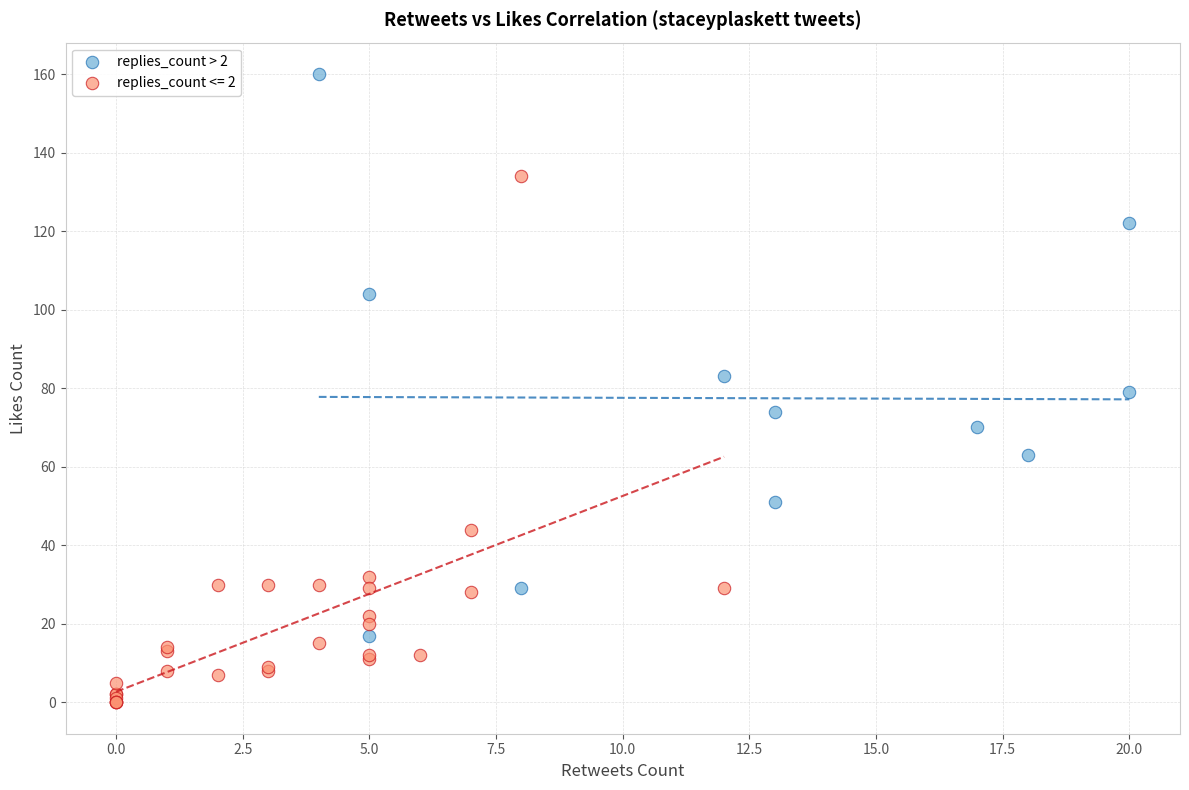

Which series has the widest spread of Y values?

replies_count > 2